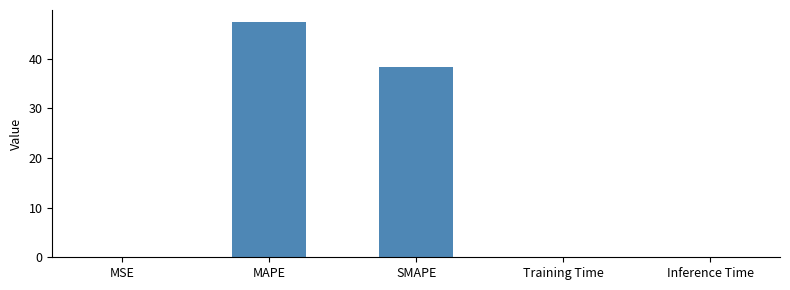

Count the number of categories in the chart.

5